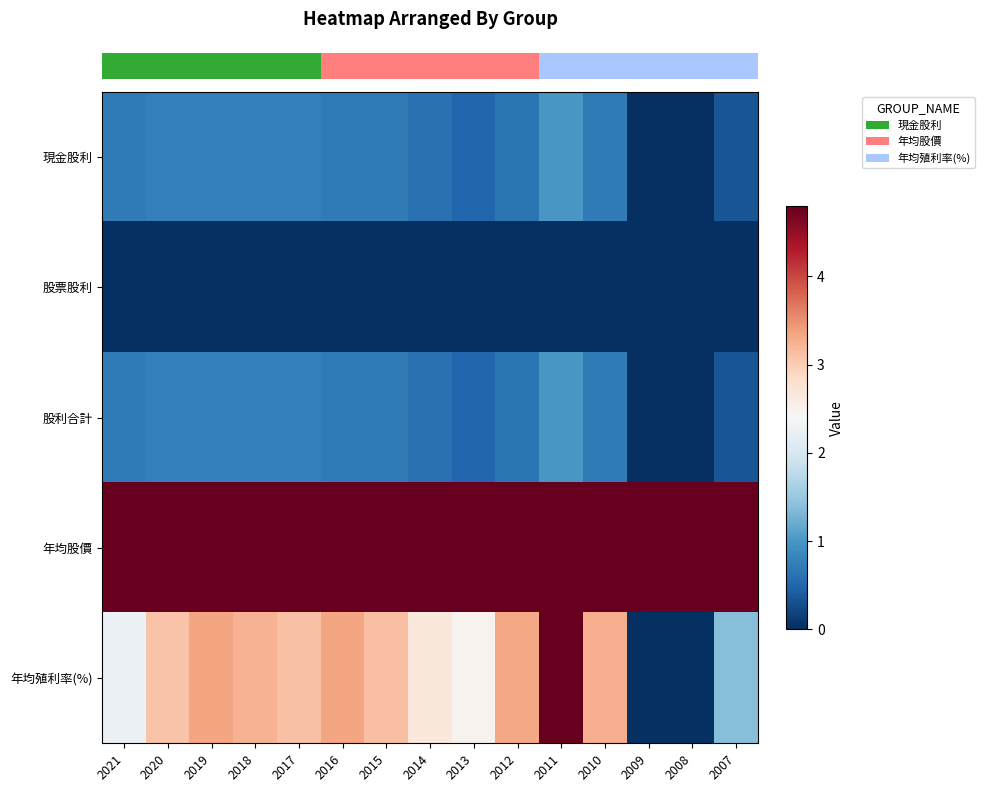

How many series are shown in this chart?

5